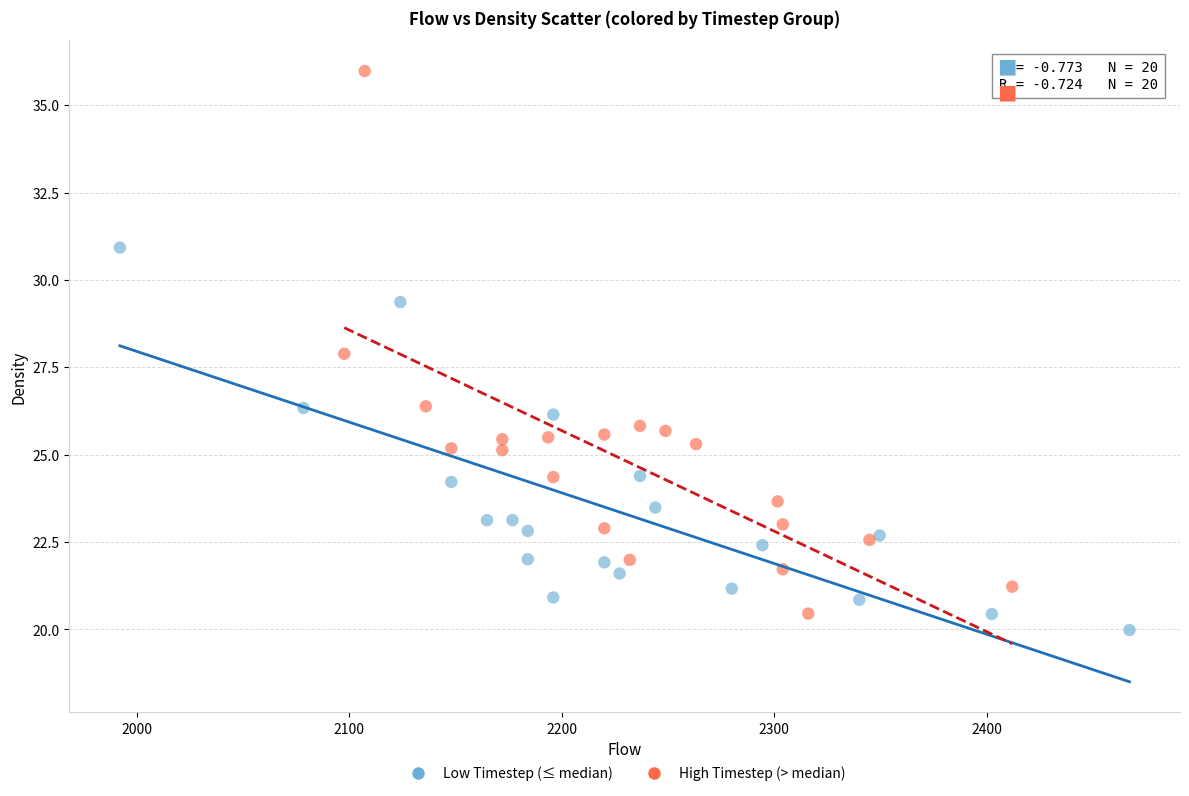

Which series has the widest spread of Y values?

High Timestep (> median)